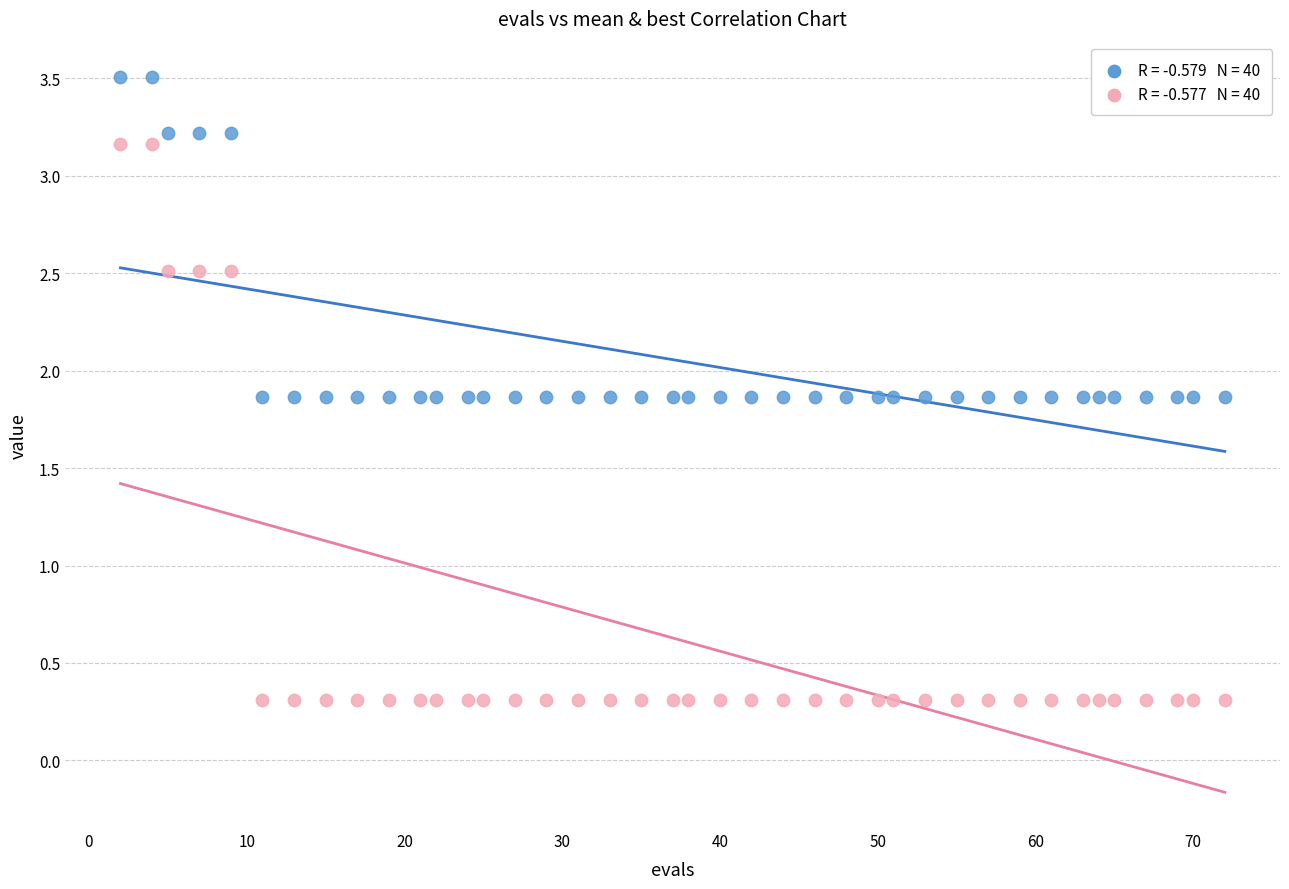

Across all data points, what is the range of X values (max minus min)?

70.0